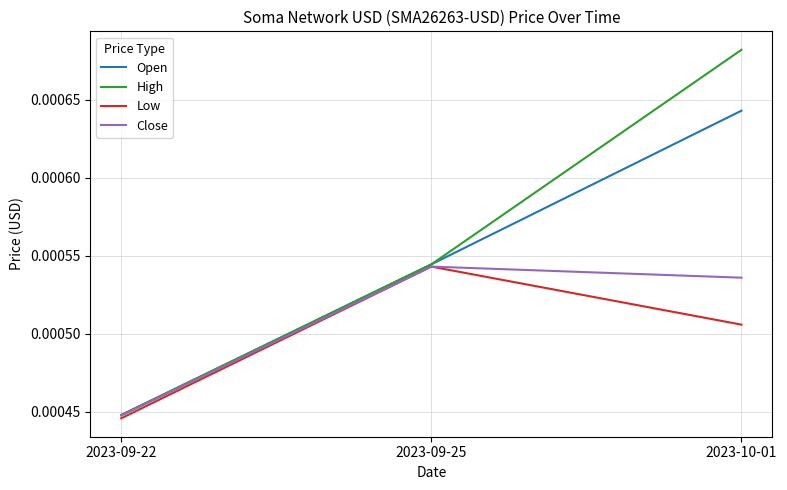

Which series has the largest total across all categories?

High